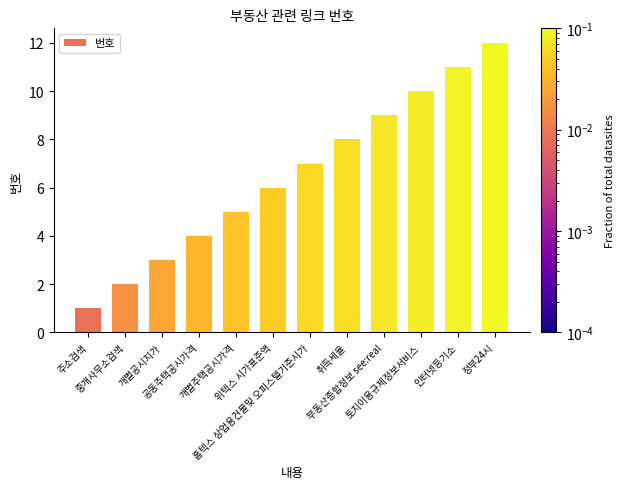

What is the difference between the second highest and second lowest values?

9